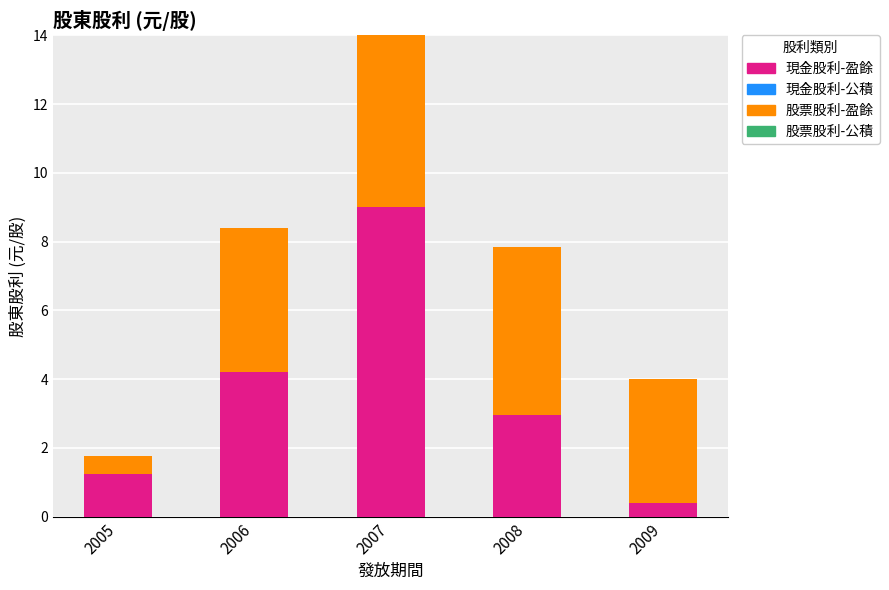

True or false: 現金股利-盈餘 has a value of 0.4 at 2009.

True